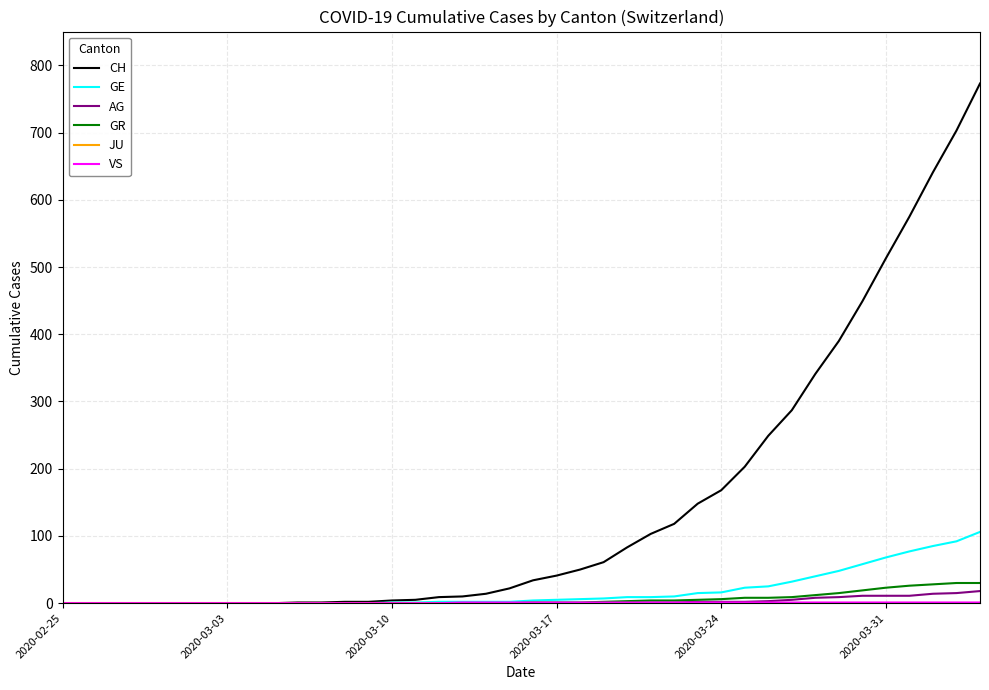

What is the maximum value shown in the chart?

773